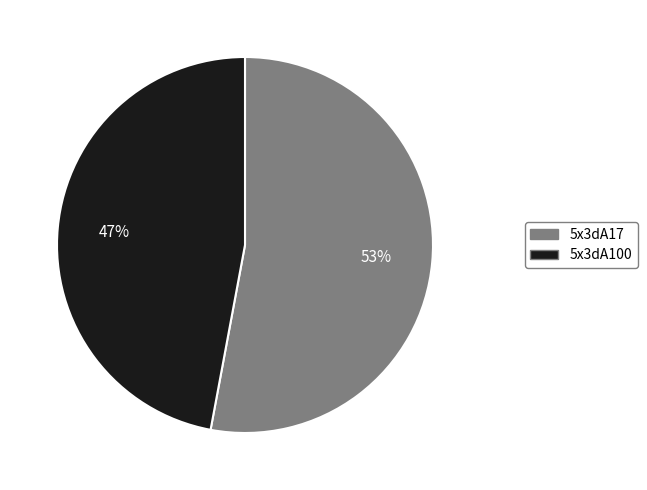

What is the ratio of the value at 5x3dA100 to the value at 5x3dA17?

0.9